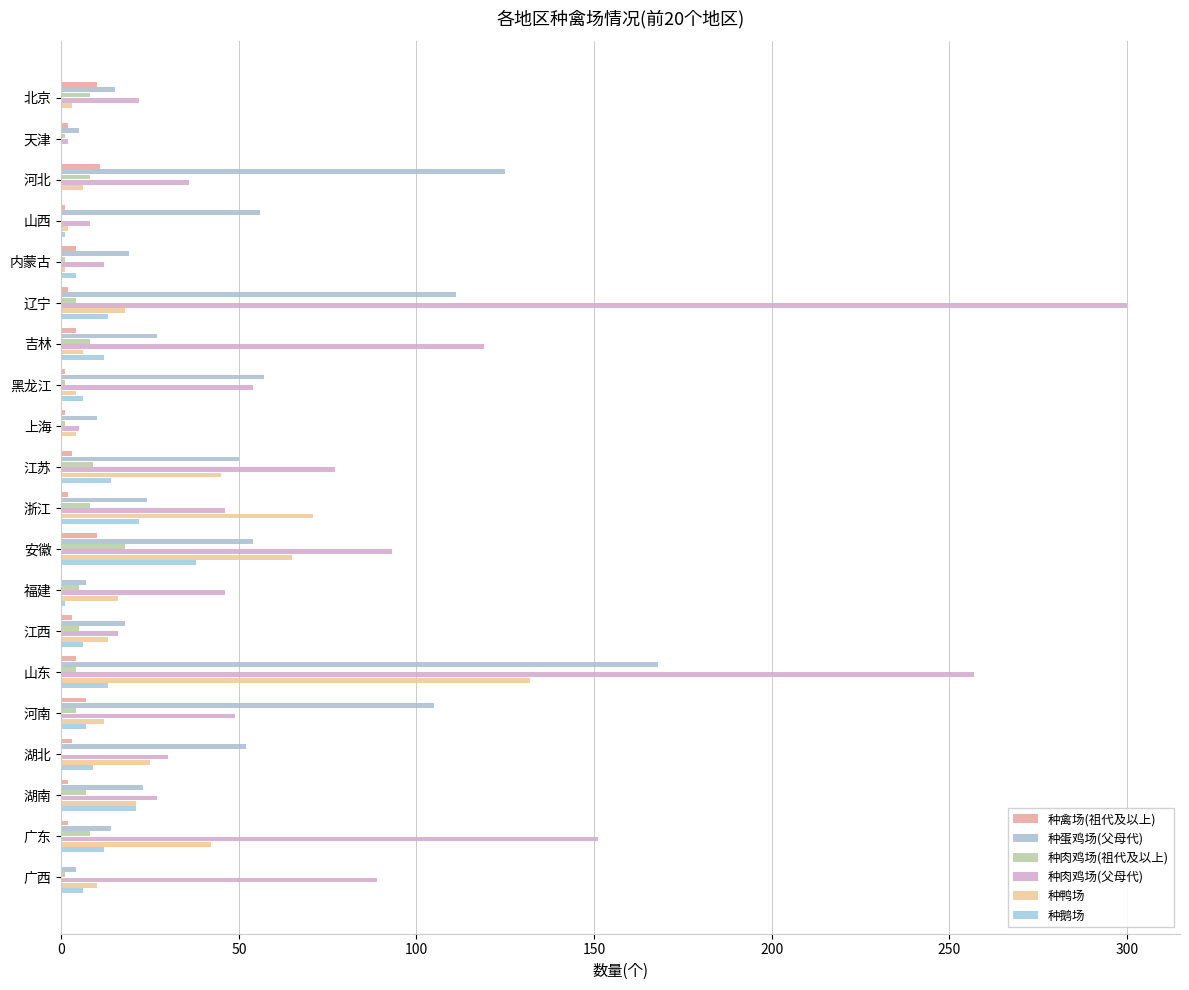

What are all the series names shown in the legend?

种禽场(祖代及以上), 种蛋鸡场(父母代), 种肉鸡场(祖代及以上), 种肉鸡场(父母代), 种鸭场, 种鹅场